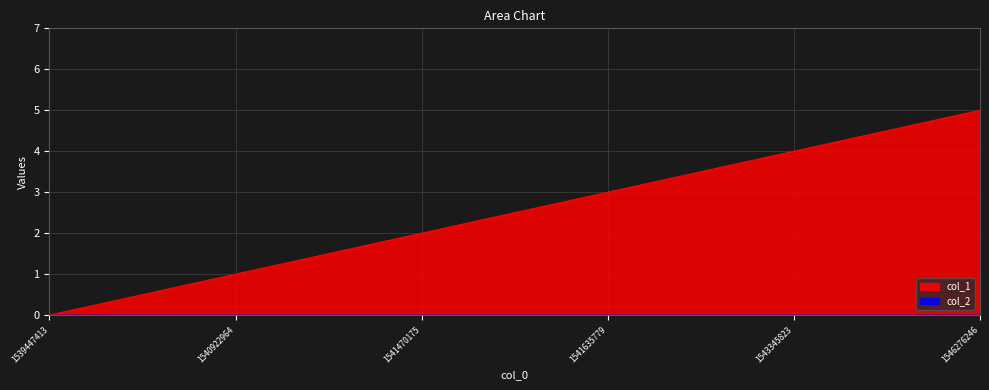

Rank the categories by value from highest to lowest.

1546276246, 1543345823, 1541635779, 1541470175, 1540922964, 1539447413